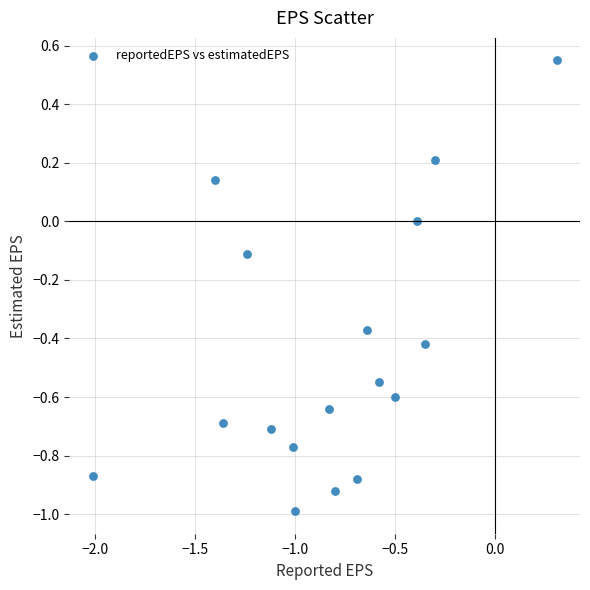

What is the range of X values (max minus min)?

2.3